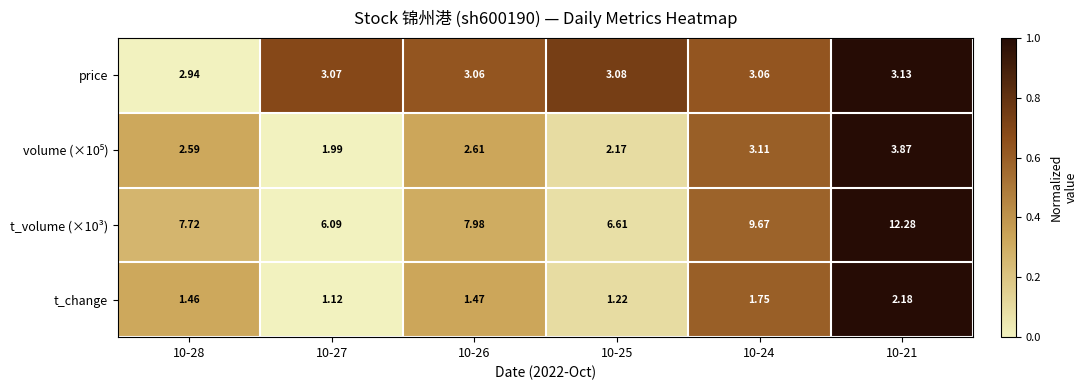

At which category is the sum across all series the highest?

10-21